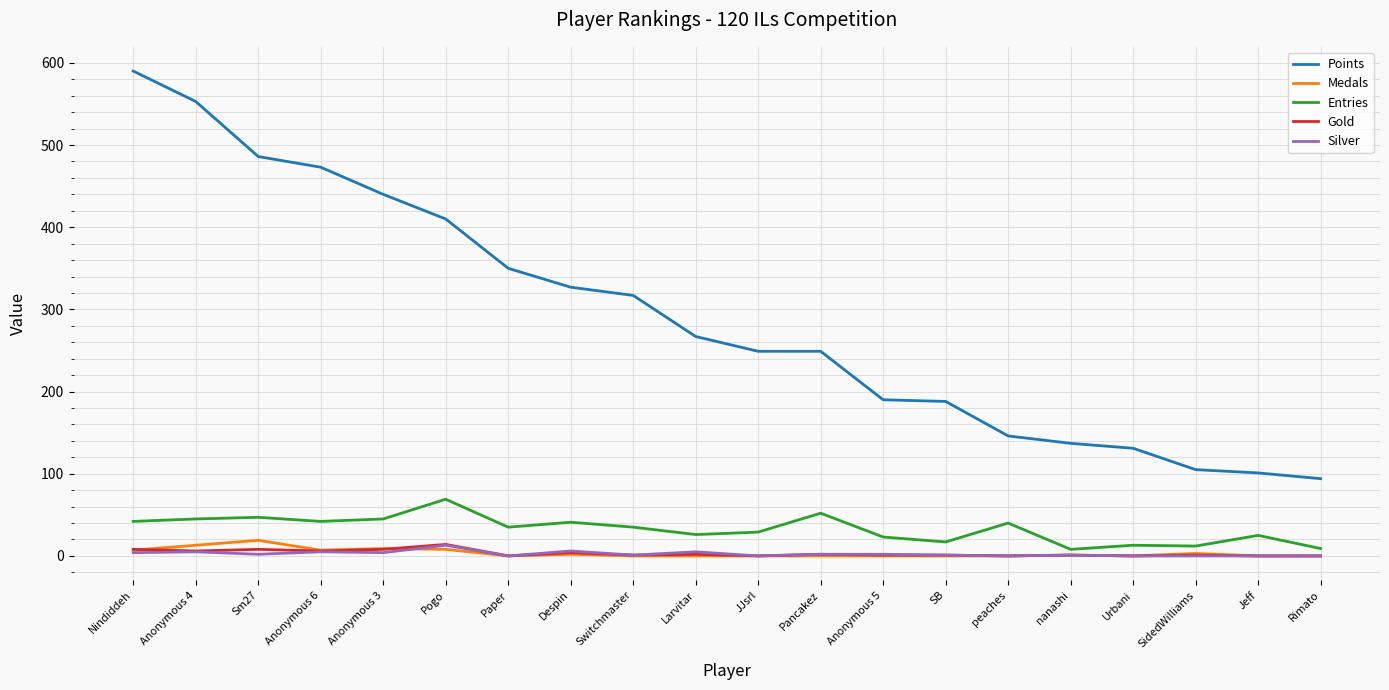

Is it true that Silver equals 2 at Pancakez?

True